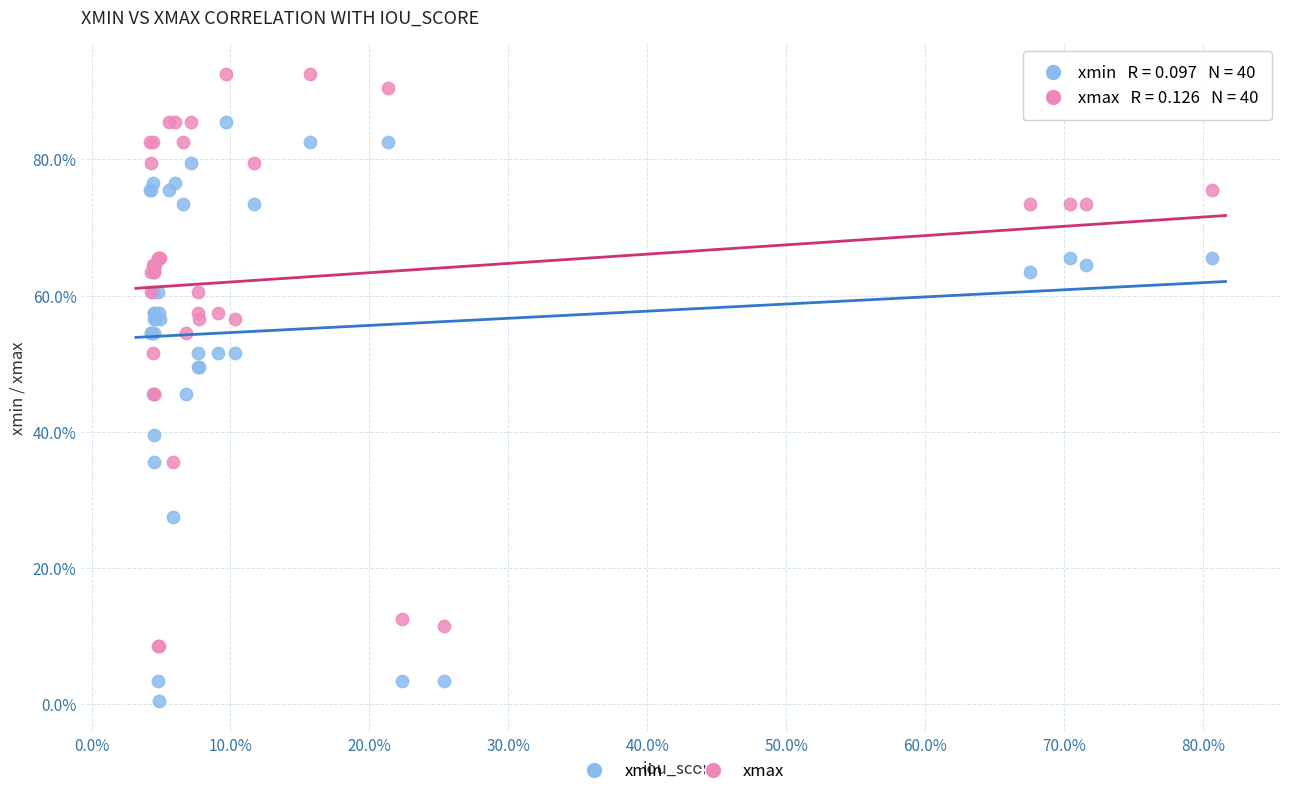

Which series contains the lowest Y value?

xmin